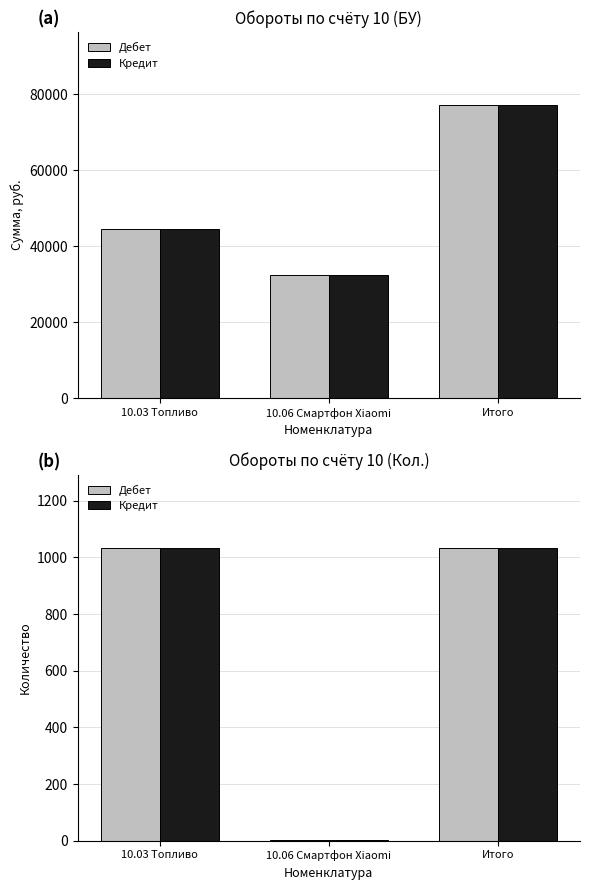

What position from the left is 10.06 Смартфон Xiaomi?

2